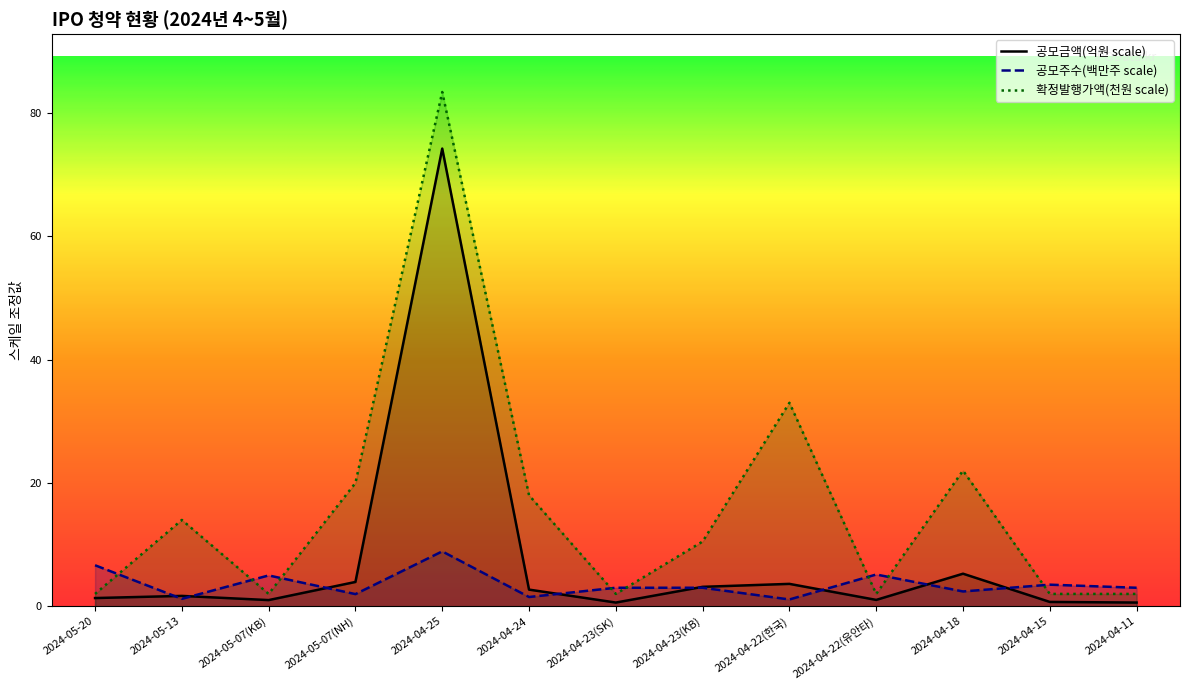

What position from the left is 2024-05-07(KB)?

3